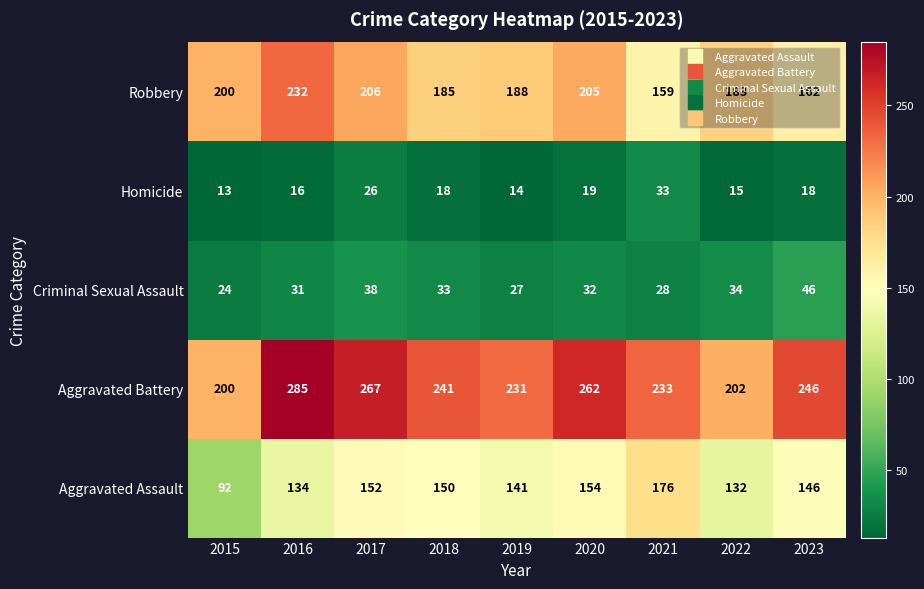

Is it true that Aggravated Battery equals 200 at 2015?

True